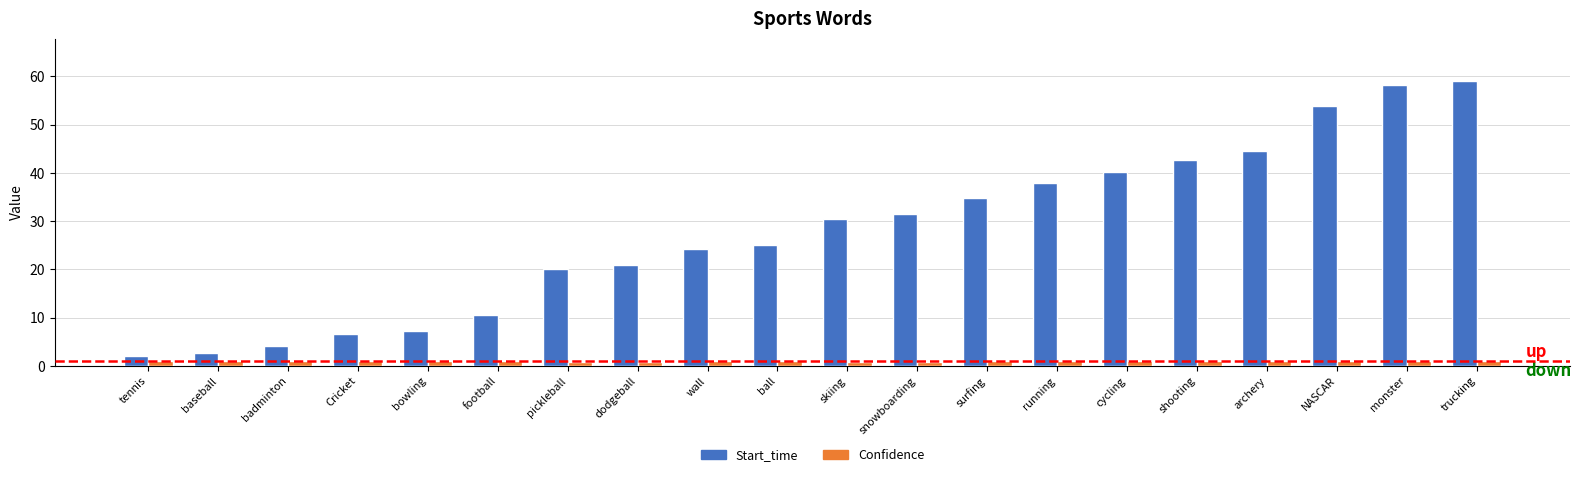

Which series has the largest range (max minus min)?

Start_time